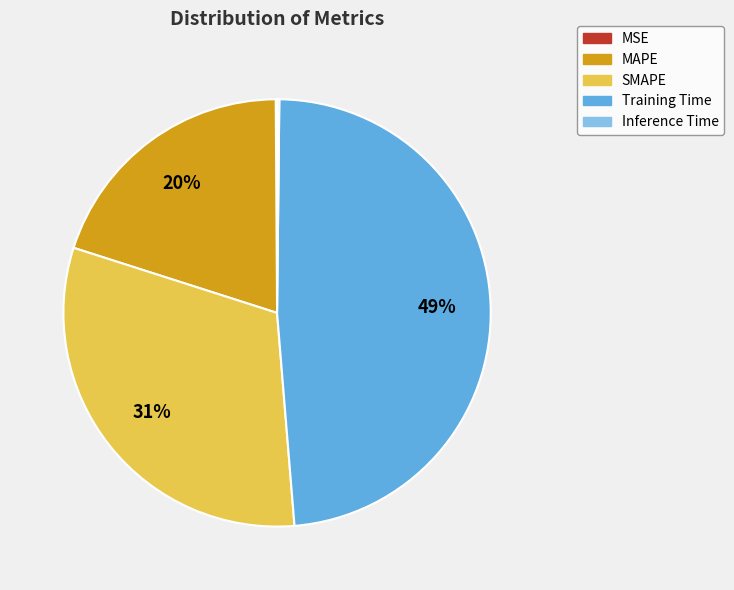

Between MAPE and Training Time, which is larger?

Training Time